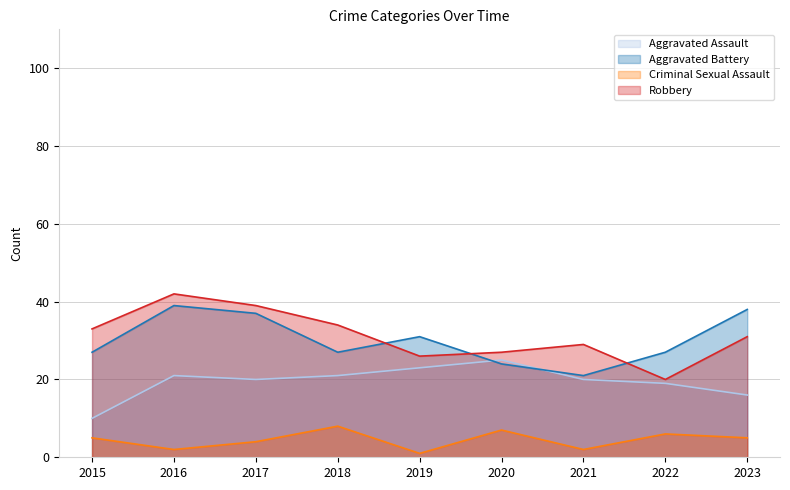

In Criminal Sexual Assault, how many points are lower than both neighbors (excluding endpoints)?

3